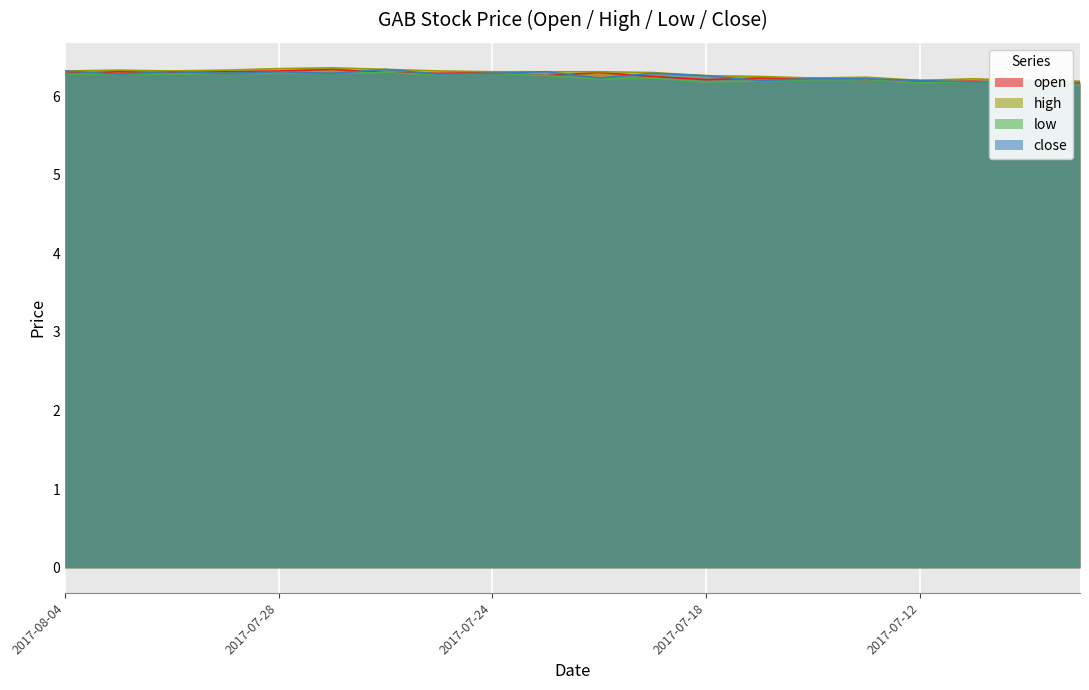

What is the label of the 2nd point from the left?

2017-08-03